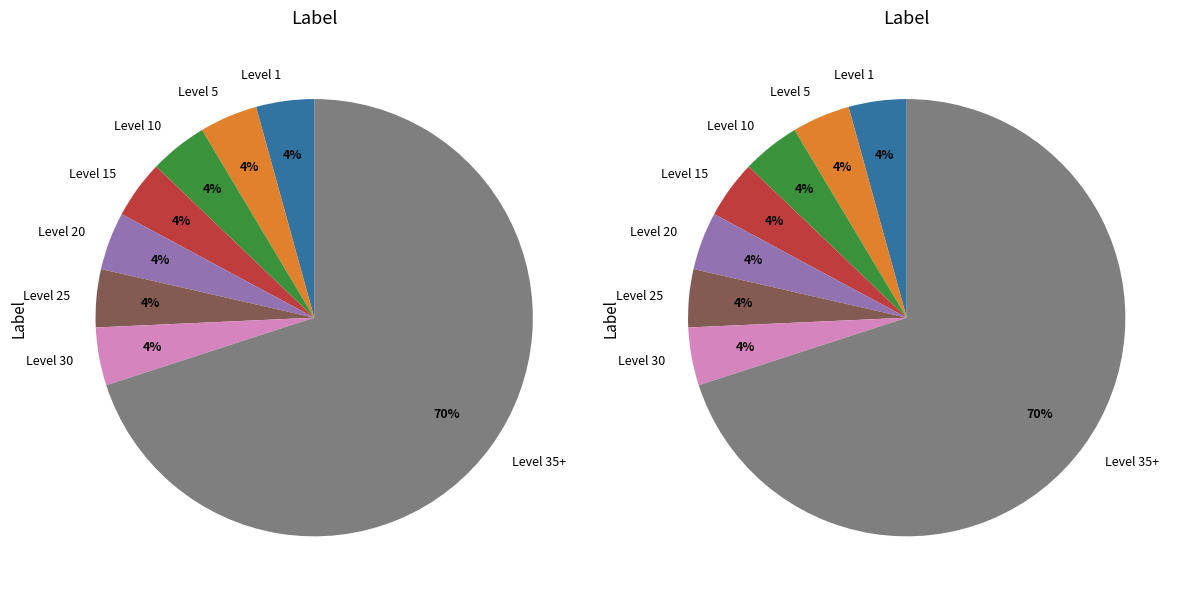

Which category has the biggest portion of the pie?

Leve Level 35+